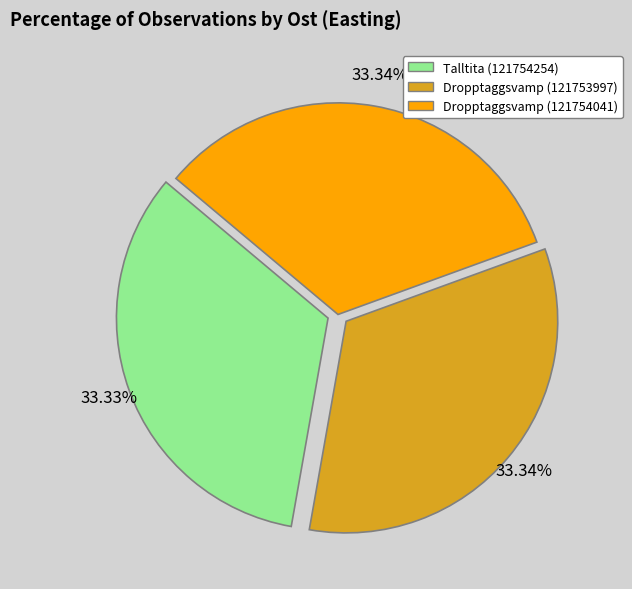

Is the sum of Dropptaggsvamp (121753997) and Talltita (121754254) greater than half?

Yes